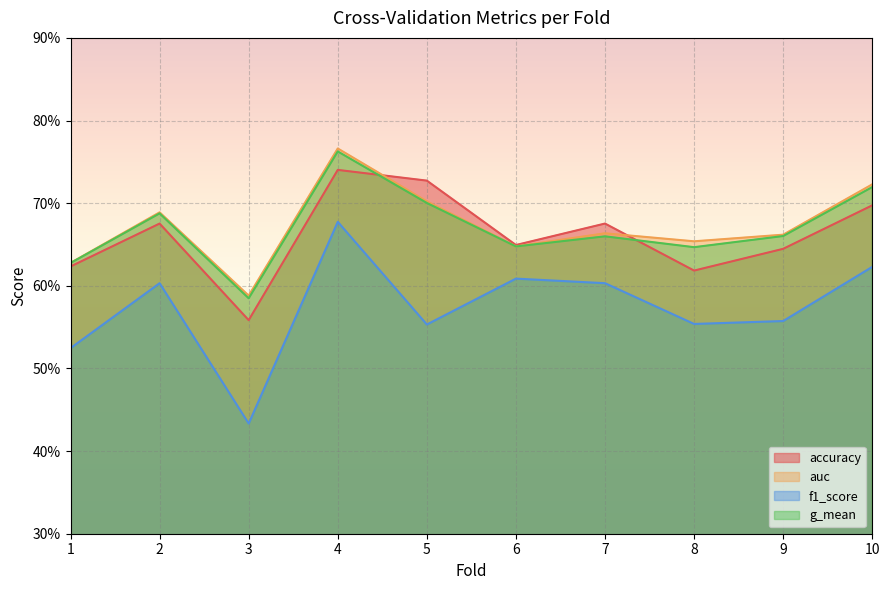

Read the g_mean value at 5.

0.7